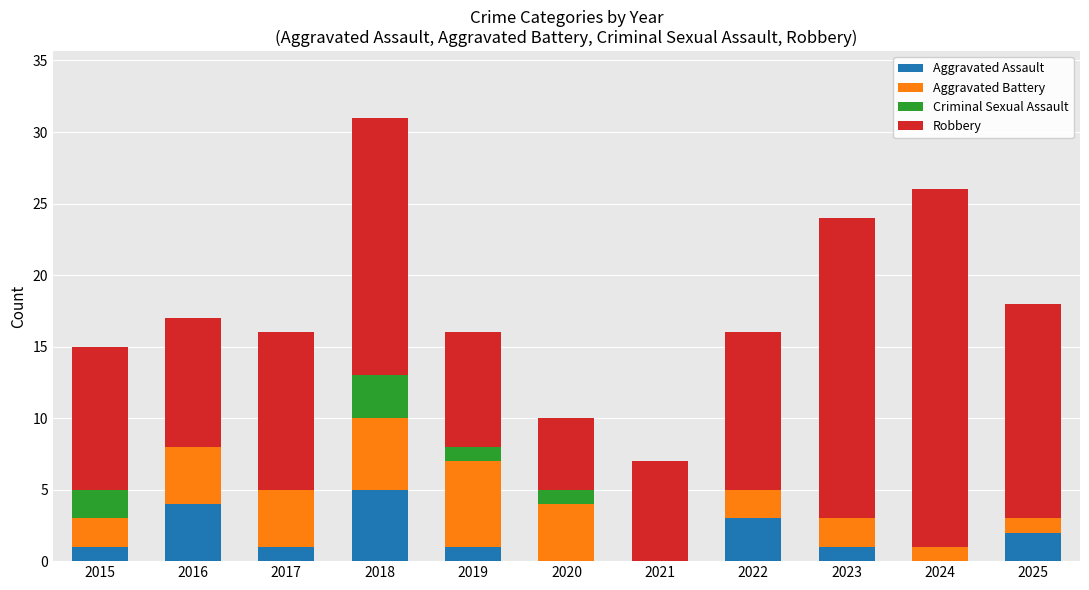

Count the number of categories in the chart.

11